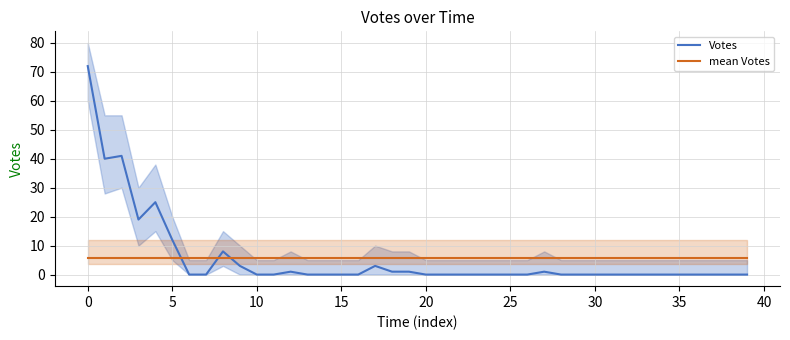

What are all the series names shown in the legend?

Votes, mean Votes